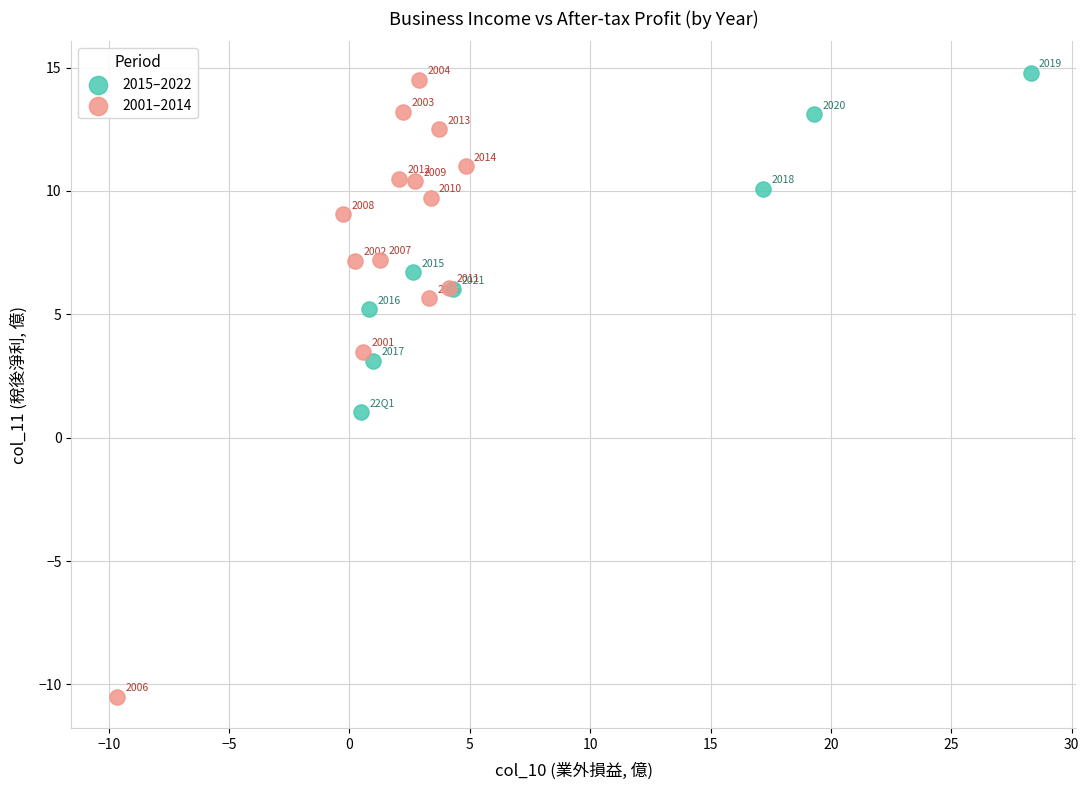

What are all the series names shown in the legend?

2015–2022, 2001–2014